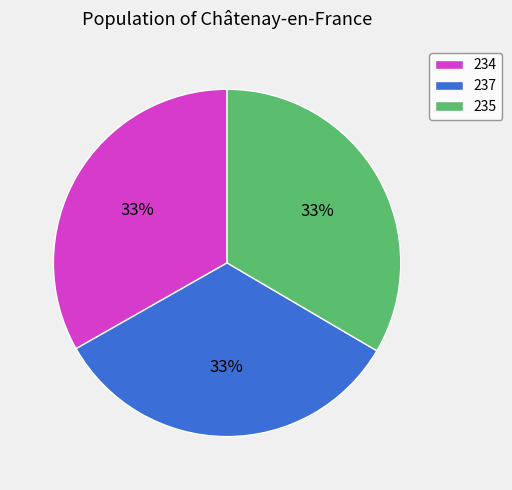

How many segments does this pie chart have?

3